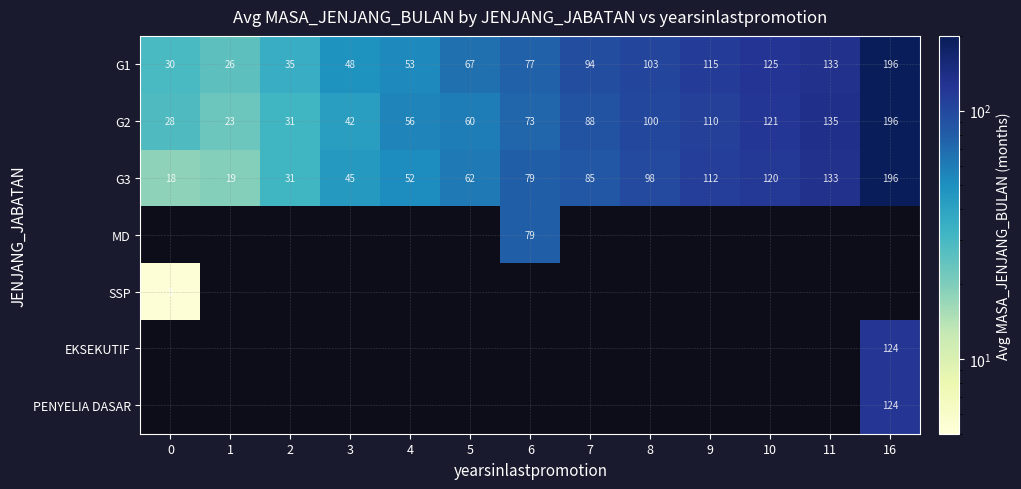

What is the difference between the G2 values at 11 and 3?

93.0